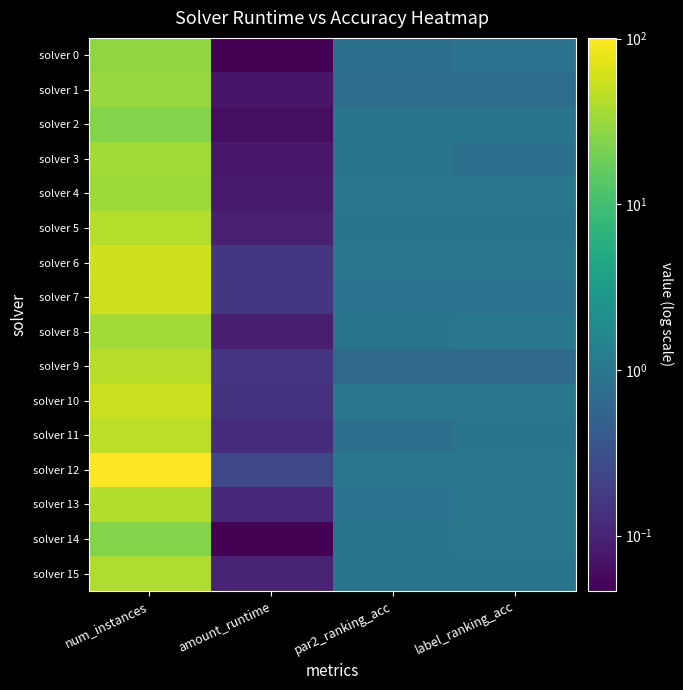

Reading left to right, list all the values displayed in this chart.

solver 0: num_instances=28.0	amount_runtime=0.0	par2_ranking_acc=0.8	label_ranking_acc=0.9
solver 1: num_instances=31.0	amount_runtime=0.1	par2_ranking_acc=0.7	label_ranking_acc=0.7
solver 2: num_instances=24.0	amount_runtime=0.1	par2_ranking_acc=0.9	label_ranking_acc=0.9
solver 3: num_instances=35.0	amount_runtime=0.1	par2_ranking_acc=0.9	label_ranking_acc=0.8
solver 4: num_instances=33.0	amount_runtime=0.1	par2_ranking_acc=1.0	label_ranking_acc=1.0
solver 5: num_instances=43.0	amount_runtime=0.1	par2_ranking_acc=0.9	label_ranking_acc=0.9
solver 6: num_instances=58.0	amount_runtime=0.2	par2_ranking_acc=1.0	label_ranking_acc=1.0
solver 7: num_instances=57.0	amount_runtime=0.2	par2_ranking_acc=0.9	label_ranking_acc=0.9
solver 8: num_instances=35.0	amount_runtime=0.1	par2_ranking_acc=0.9	label_ranking_acc=1.0
solver 9: num_instances=44.0	amount_runtime=0.1	par2_ranking_acc=0.7	label_ranking_acc=0.7
solver 10: num_instances=54.0	amount_runtime=0.1	par2_ranking_acc=1.0	label_ranking_acc=1.0
solver 11: num_instances=47.0	amount_runtime=0.1	par2_ranking_acc=0.8	label_ranking_acc=0.9
solver 12: num_instances=101.0	amount_runtime=0.2	par2_ranking_acc=1.0	label_ranking_acc=1.0
solver 13: num_instances=42.0	amount_runtime=0.1	par2_ranking_acc=0.9	label_ranking_acc=1.0
solver 14: num_instances=24.0	amount_runtime=0.0	par2_ranking_acc=0.9	label_ranking_acc=1.0
solver 15: num_instances=40.0	amount_runtime=0.1	par2_ranking_acc=0.9	label_ranking_acc=0.9